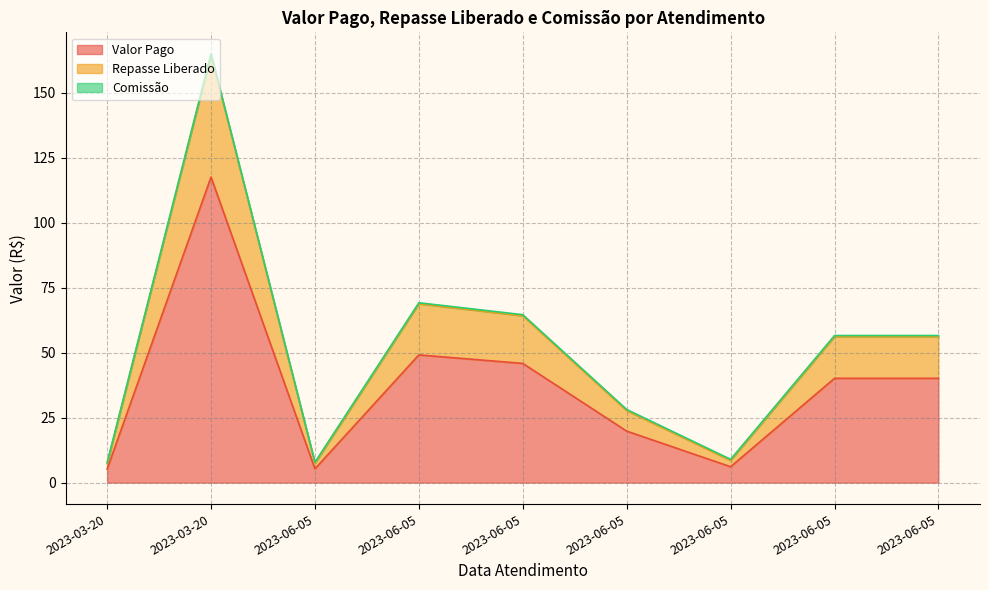

How many data points in Repasse Liberado are above 40?

5